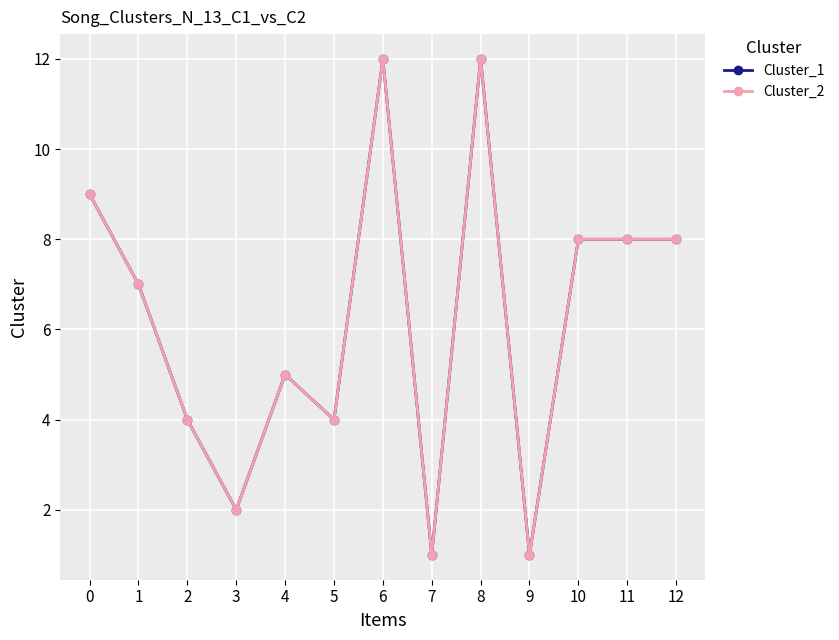

What is the highest value of the Cluster_2 series?

12